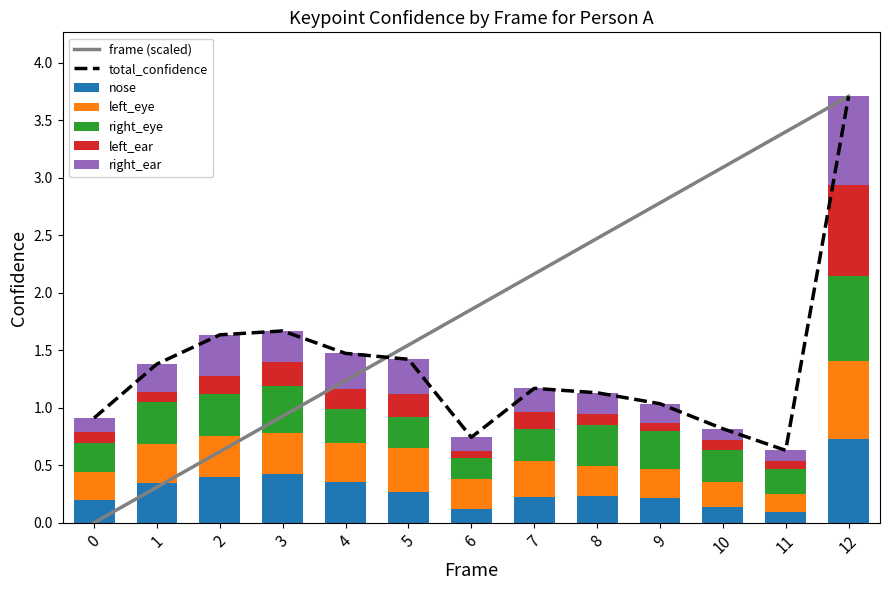

Count the nose values in the range 0 to 1.

13